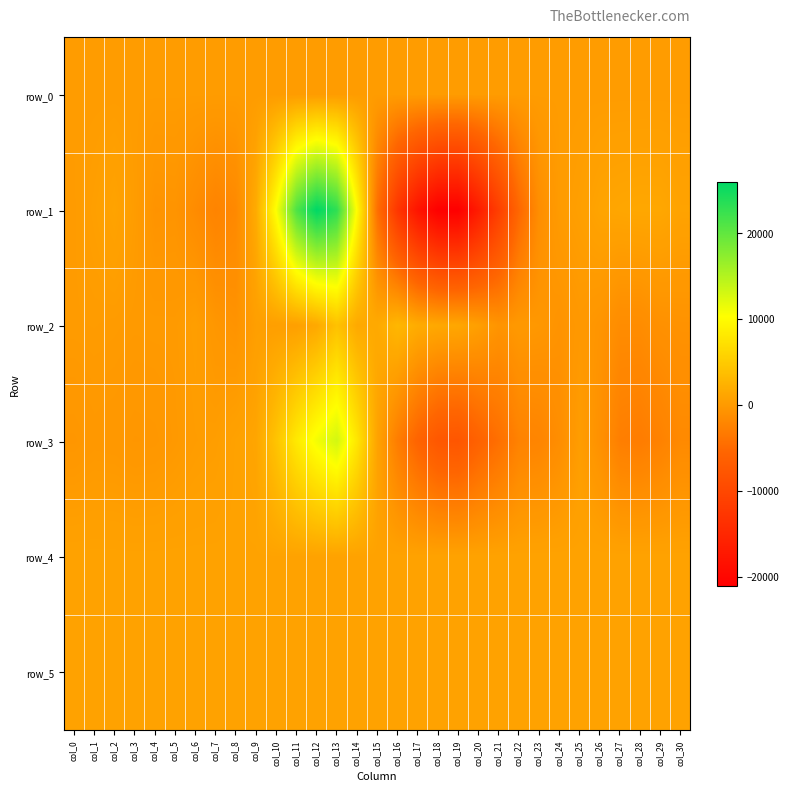

At which label is row_5 closest to 820?

col_13